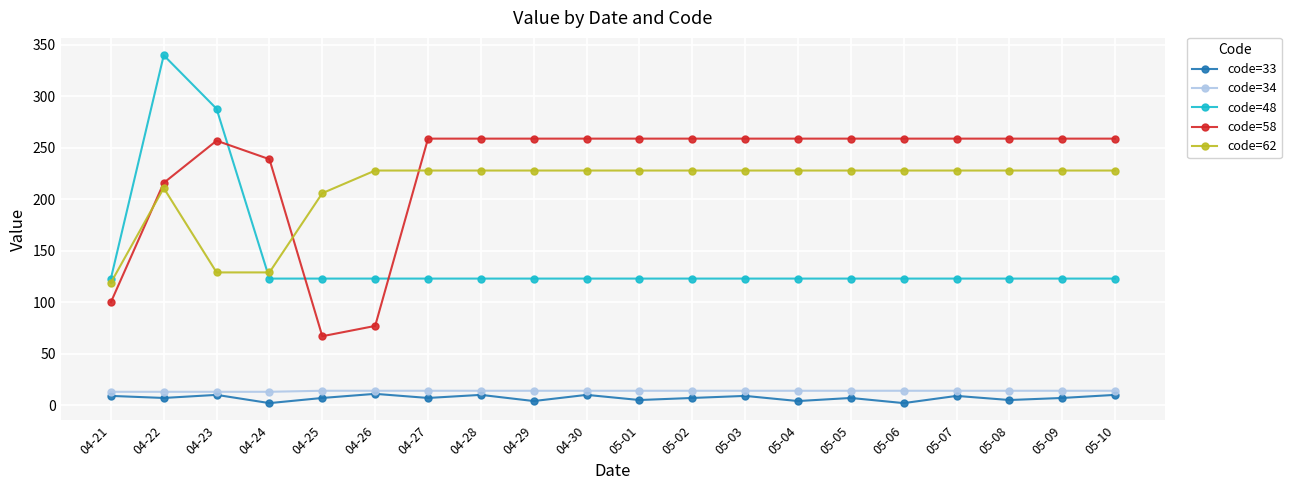

Does the chart display data point markers on the line(s)?

Yes